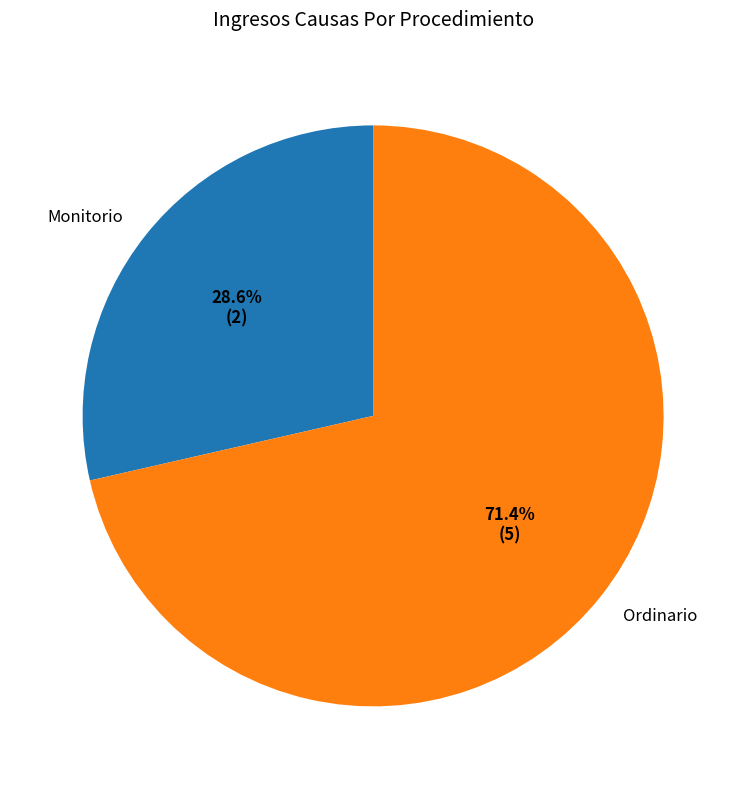

Is there any slice that represents more than half of the pie?

Yes